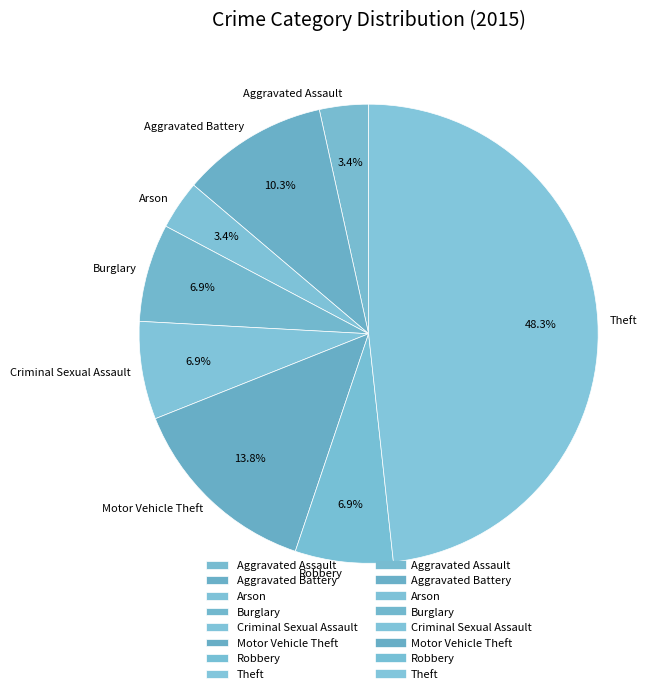

Do Theft and Motor Vehicle Theft together represent more than half of the pie?

Yes